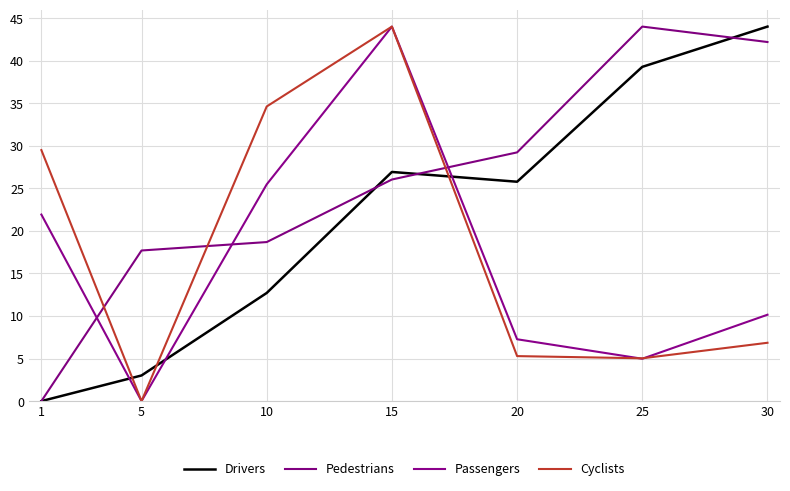

What is the average value of the Drivers series?

21.7